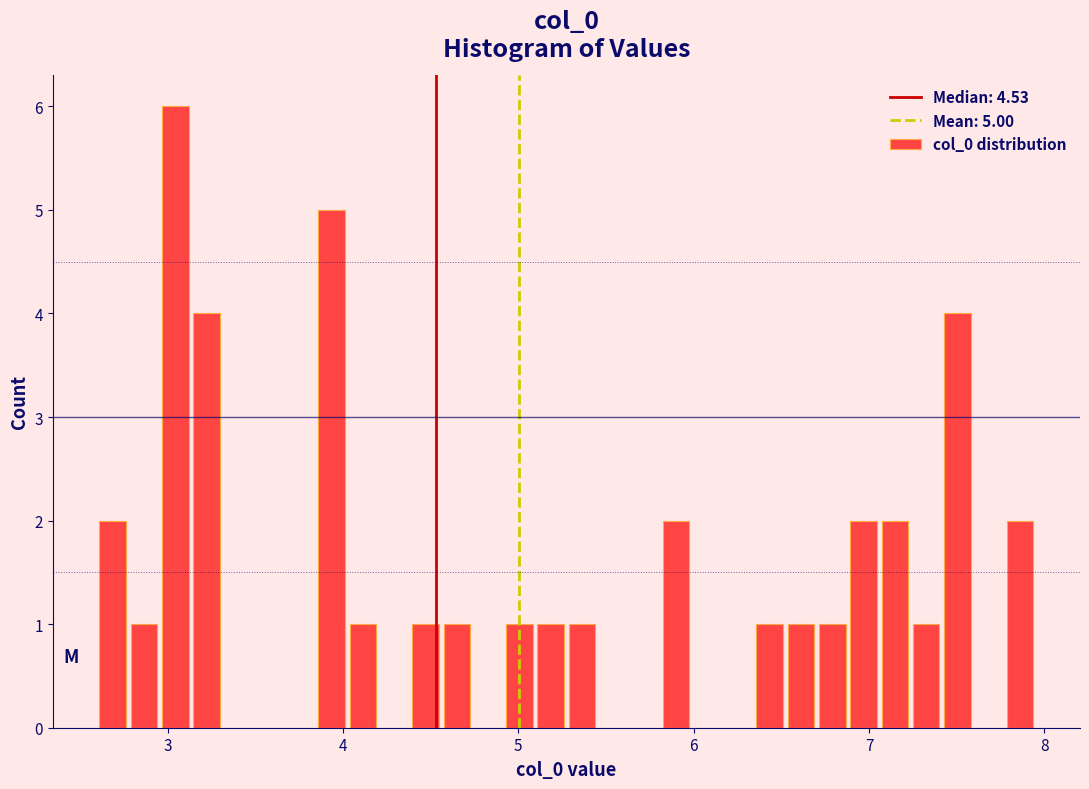

Around what value on the x-axis is the tallest bar? Give the approximate position of its centre, as read against the axis.

3.0